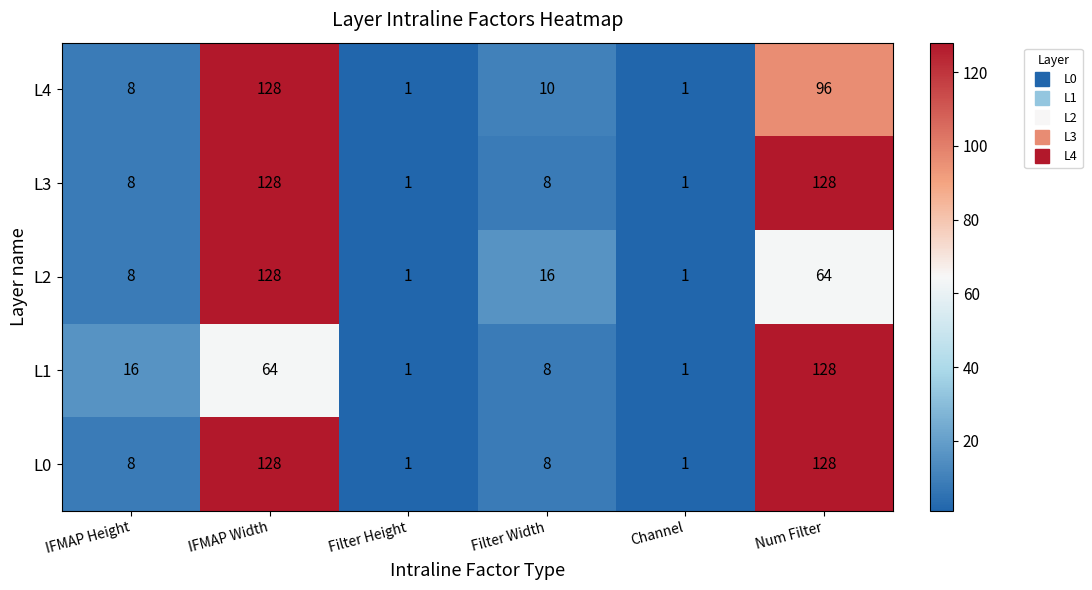

How many series are shown in this chart?

5